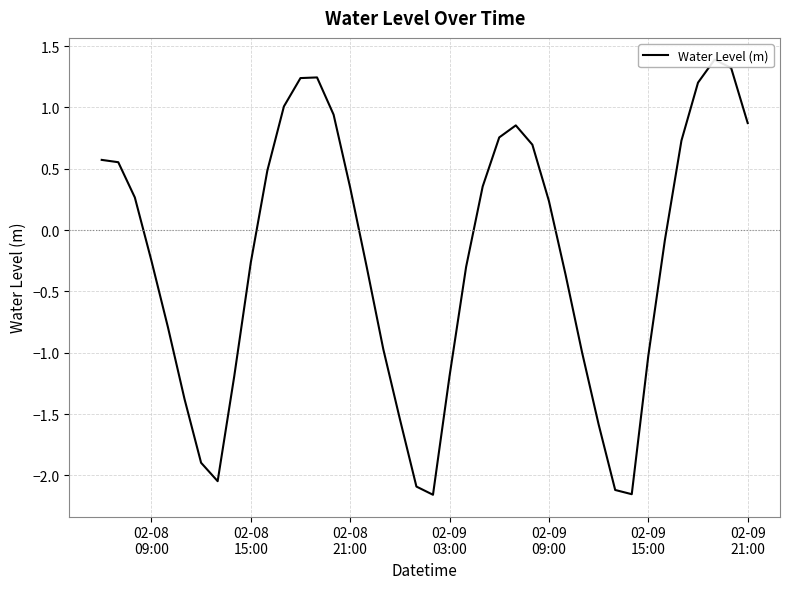

How many data points are less than 0?

21